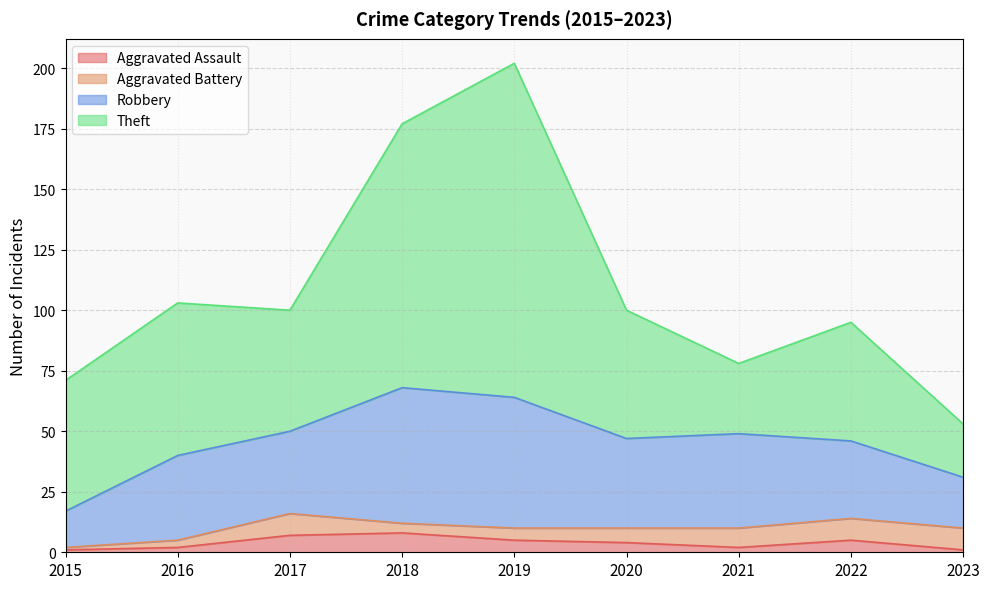

Between 2023 and 2017, which is larger?

2017